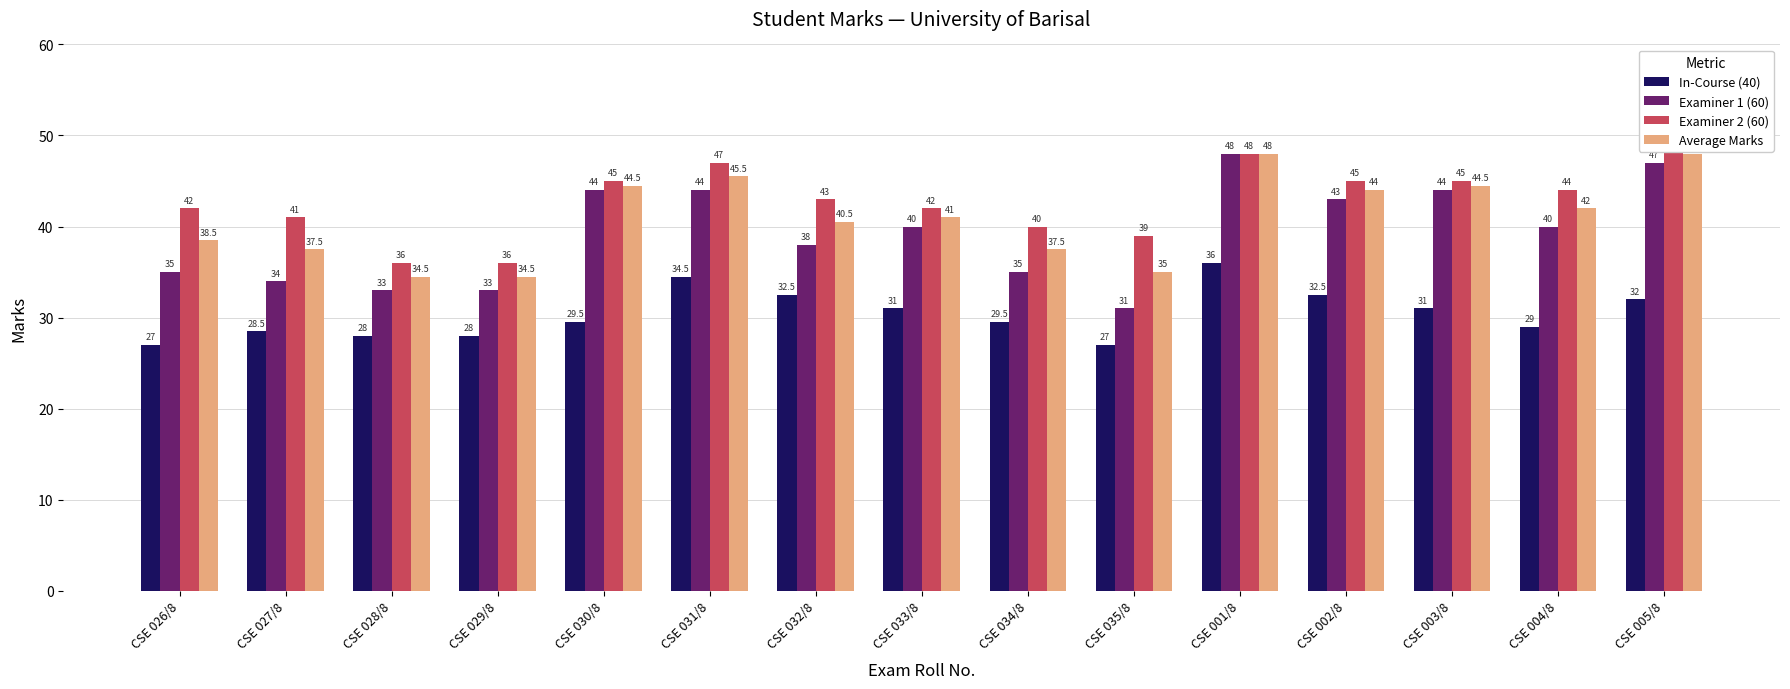

How many categories are shown in the chart?

15